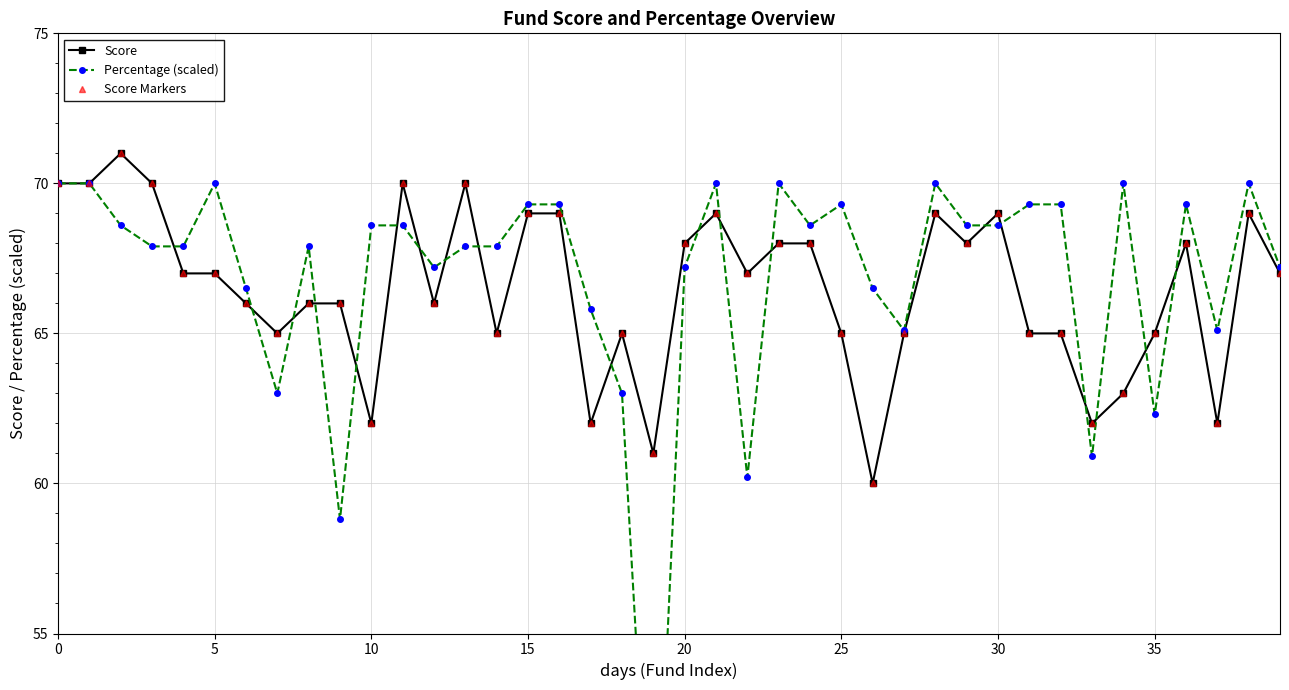

What is the value of the Score point at the 14th from the left?

70.0